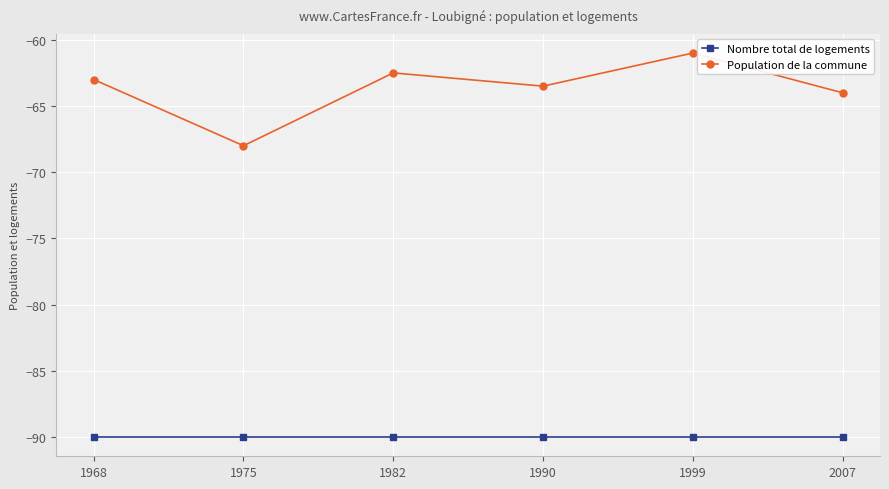

How many lines are shown in the chart?

2